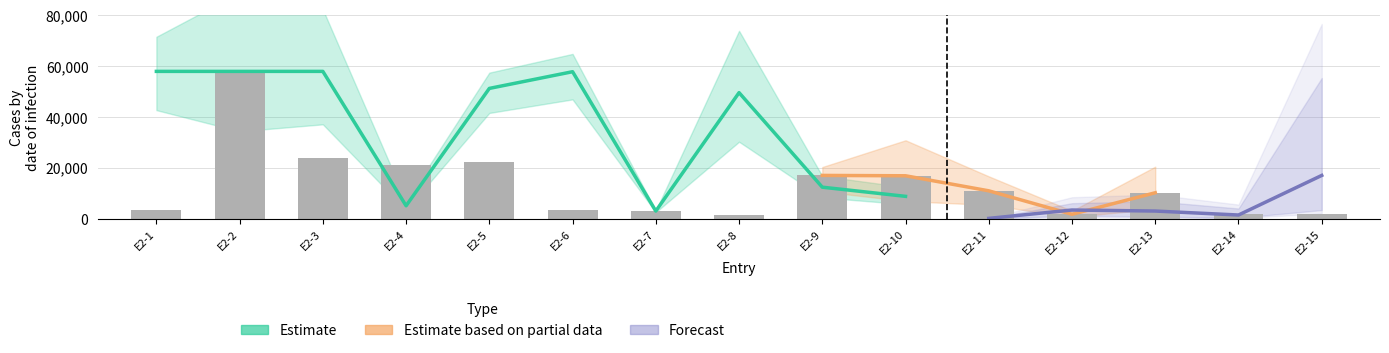

Count the number of categories in the chart.

15